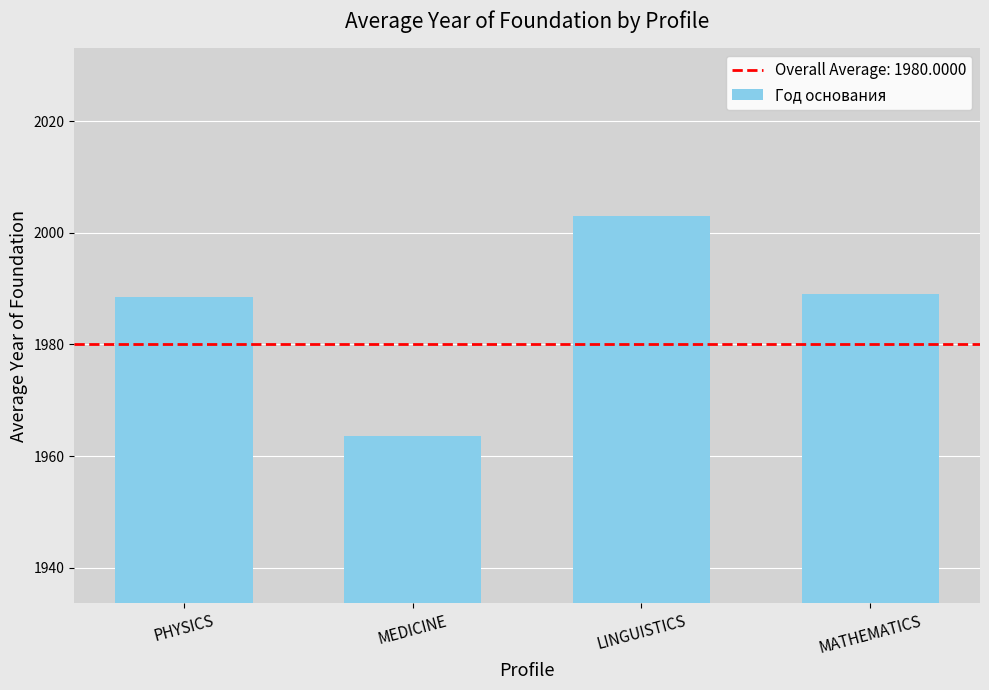

Read the value at LINGUISTICS.

2003.0